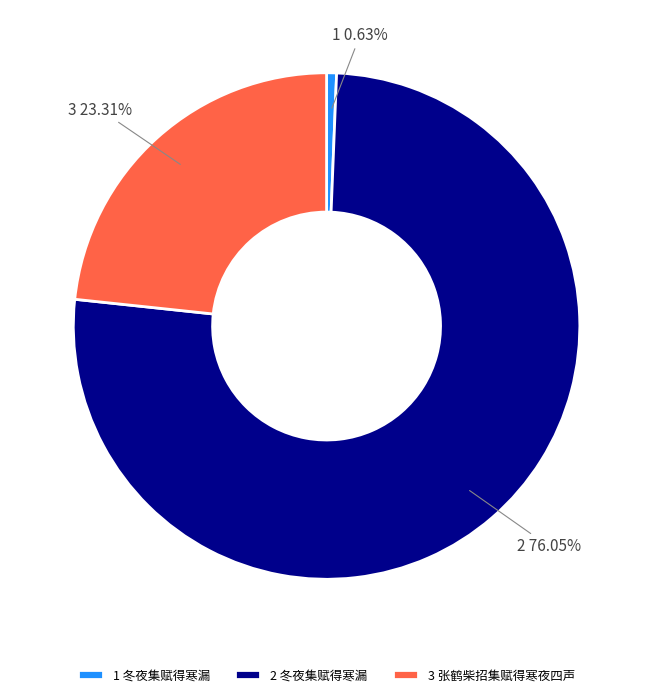

Which slice is the largest?

2 冬夜集赋得寒漏